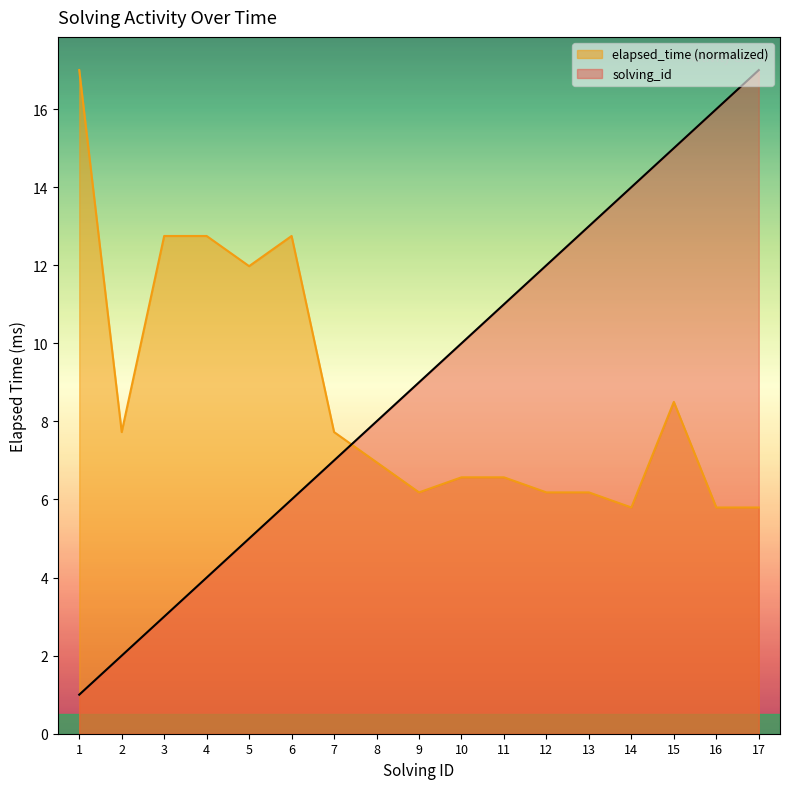

At which label does solving_id first exceed 9?

10